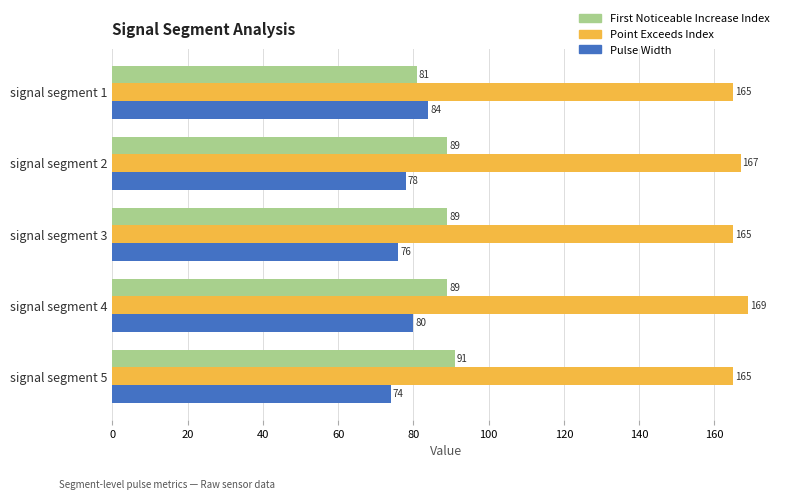

What is the smallest value displayed?

74